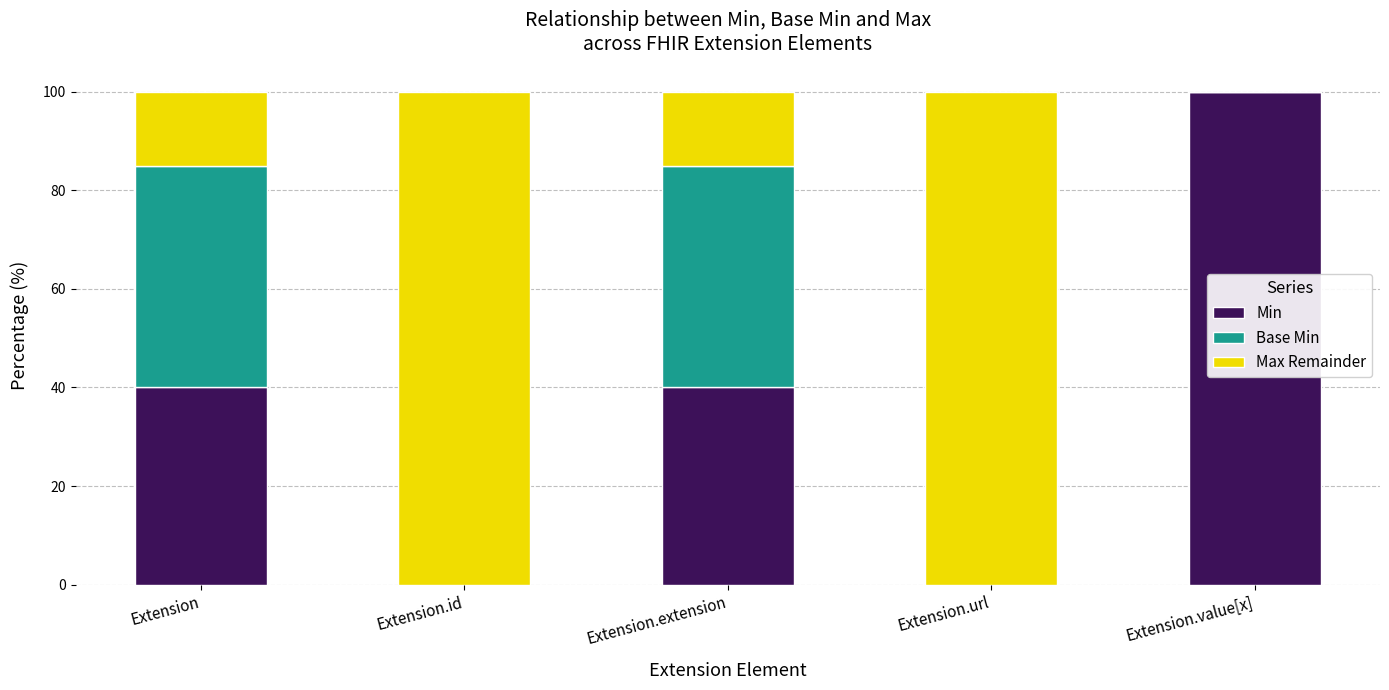

Count the number of data series in this chart.

3